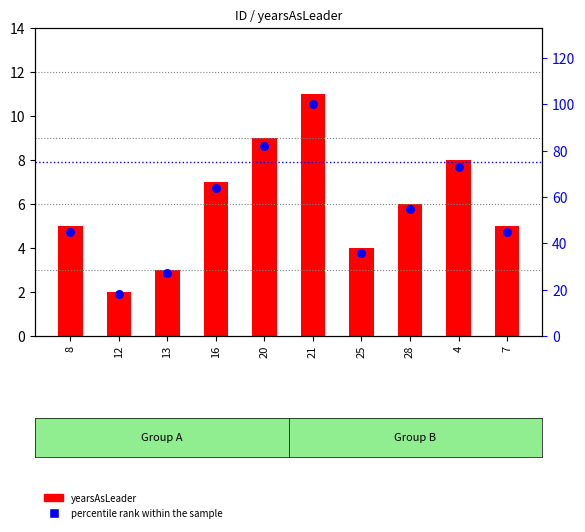

What is the total value across all series at 20?

91